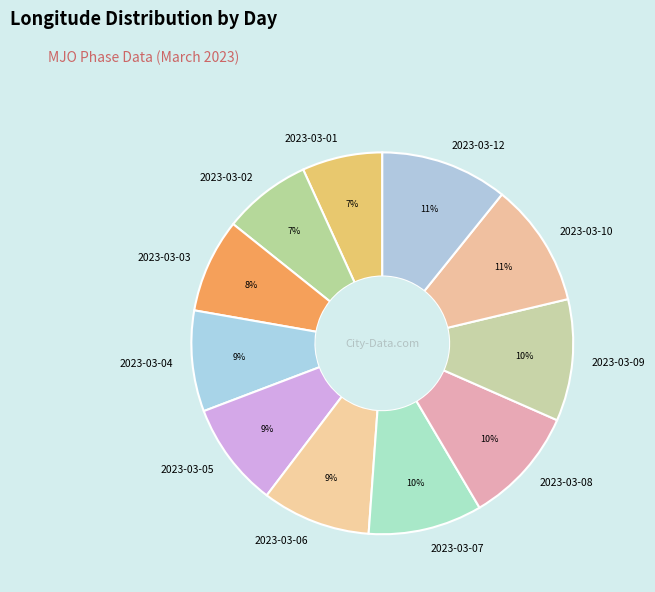

Is it true that 2023-03-09 is 25% of the pie?

False